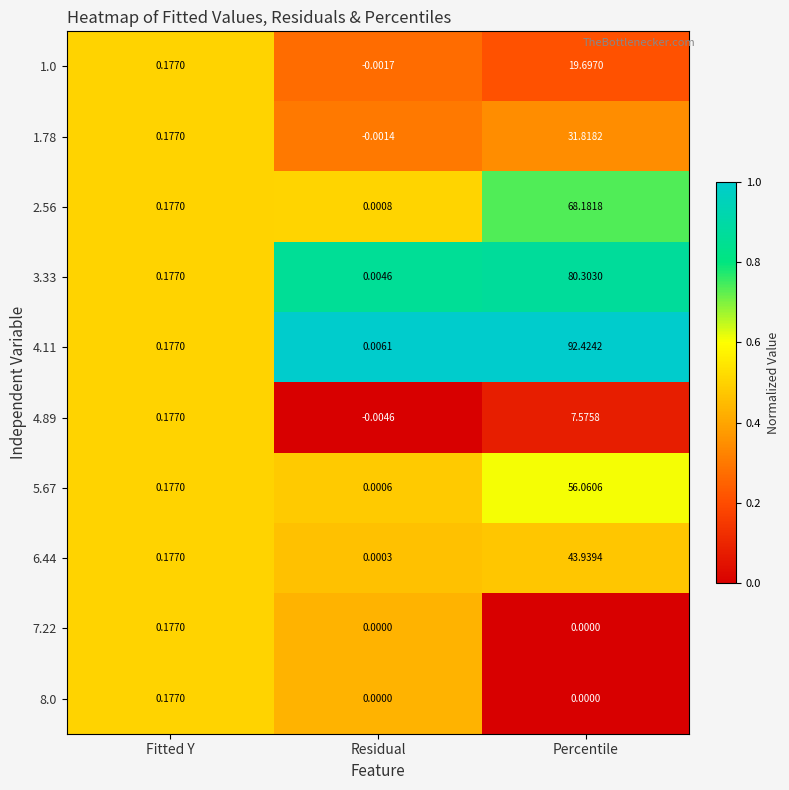

At which label is 4.11 closest to 46?

Fitted Y